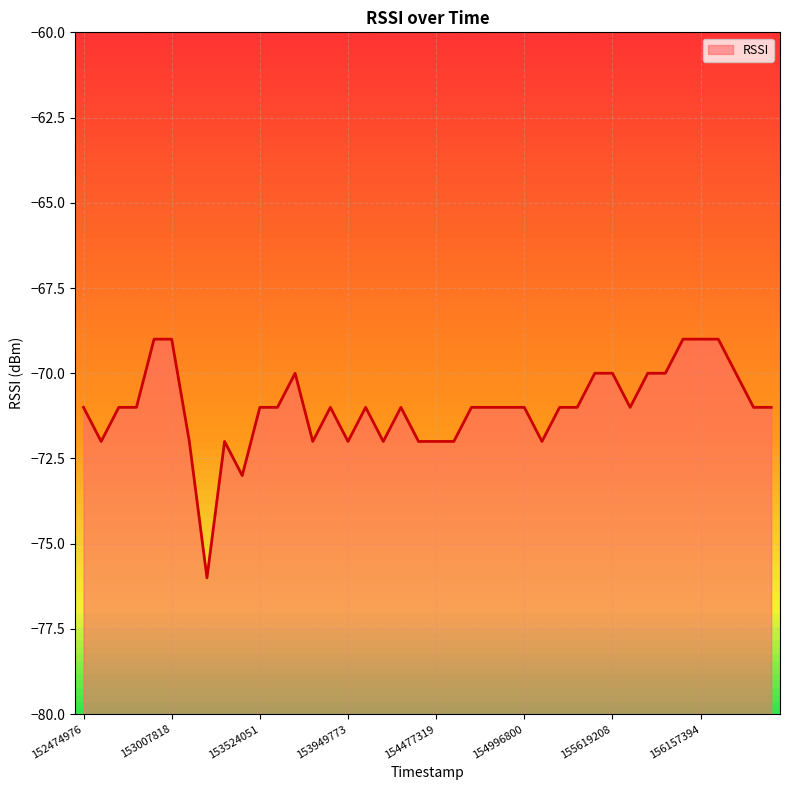

What is the average value?

-71